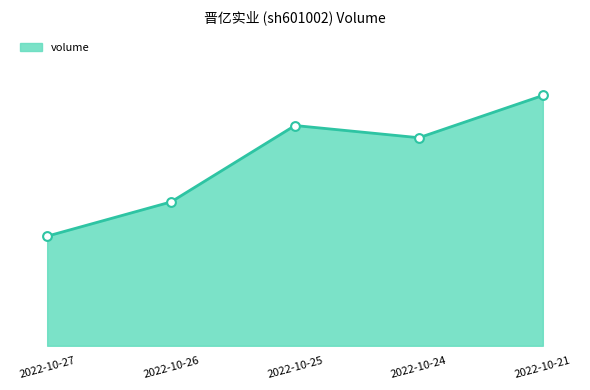

Which has a higher value, 2022-10-27 or 2022-10-26?

2022-10-26